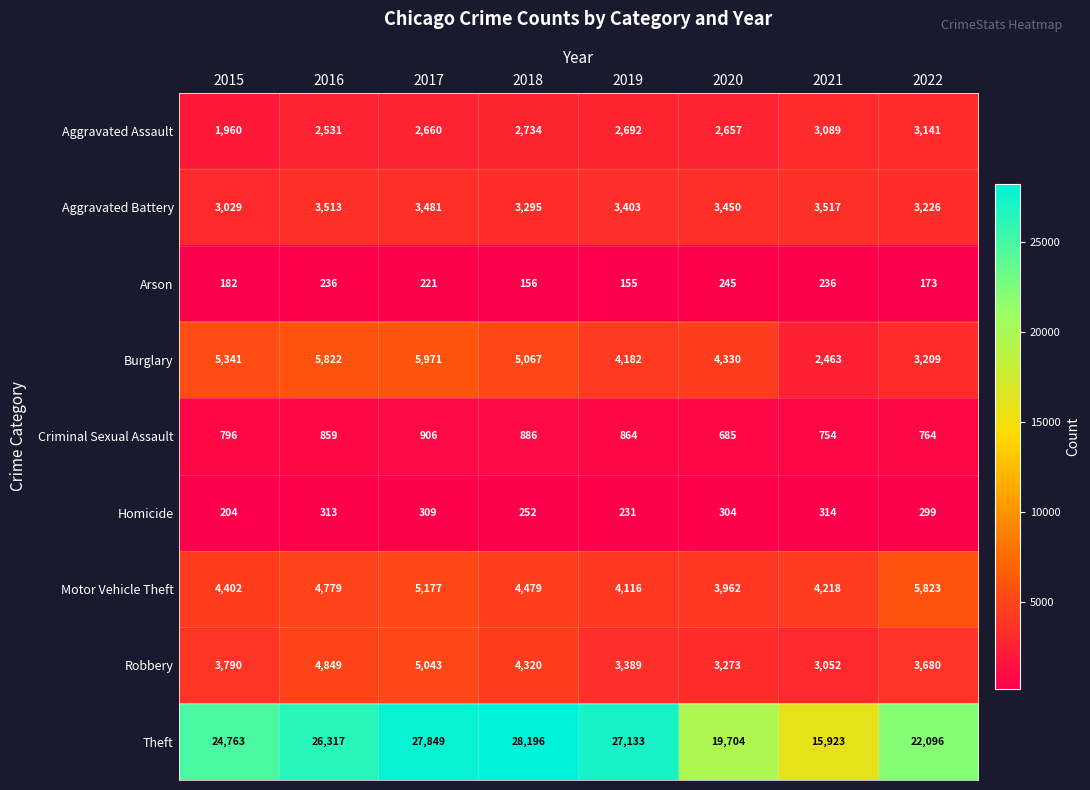

At which label does Aggravated Assault first exceed 2692?

2018